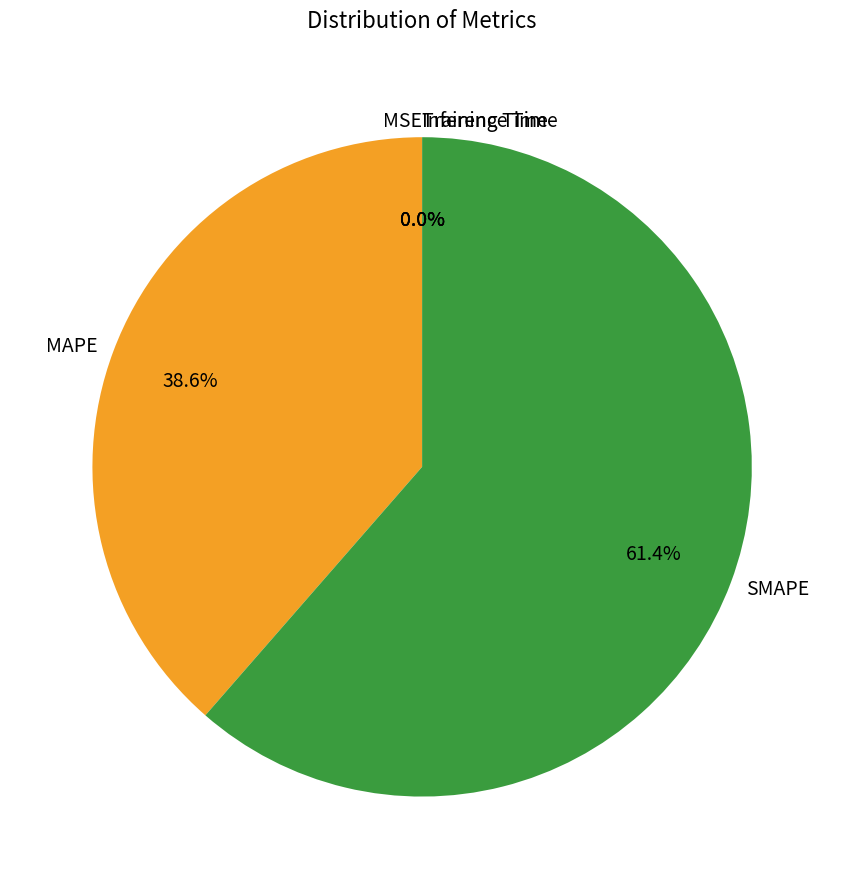

Which category has the biggest portion of the pie?

SMAPE